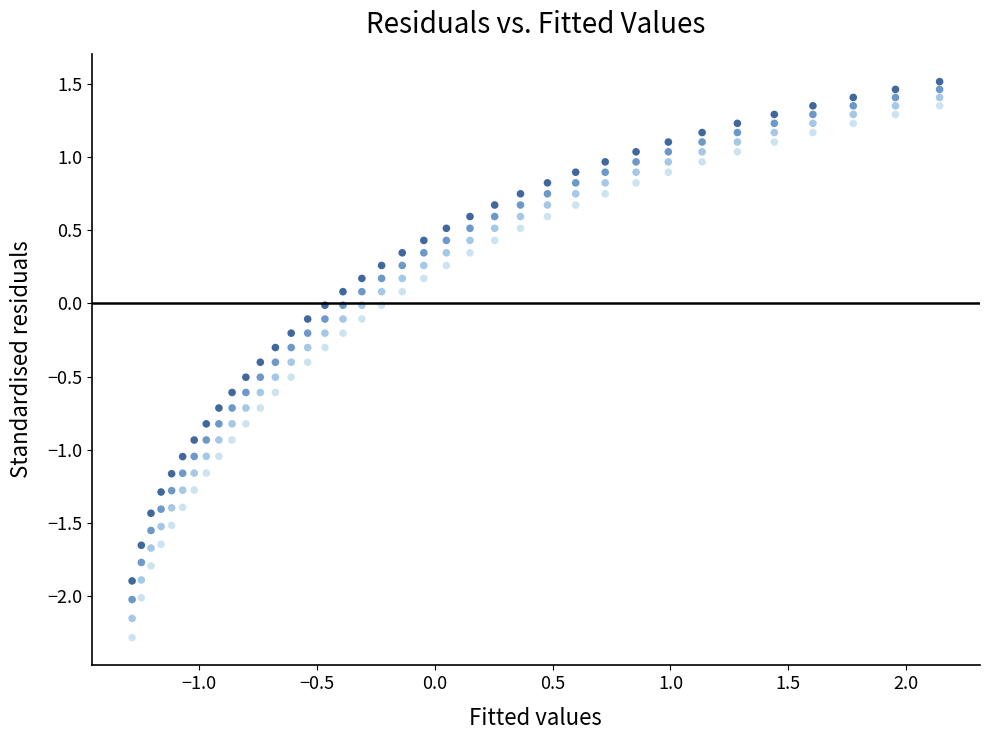

Across all data points, what is the range of X values (max minus min)?

3.4